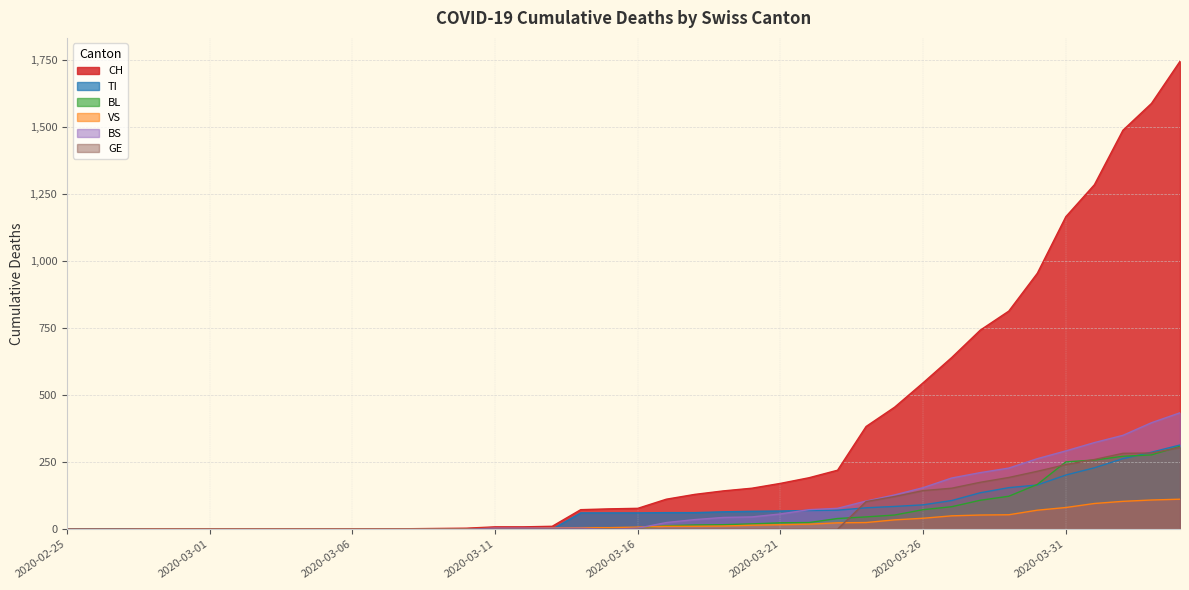

At 2020-03-14, list the series in order from largest to smallest.

CH, TI, VS, BS, BL, GE